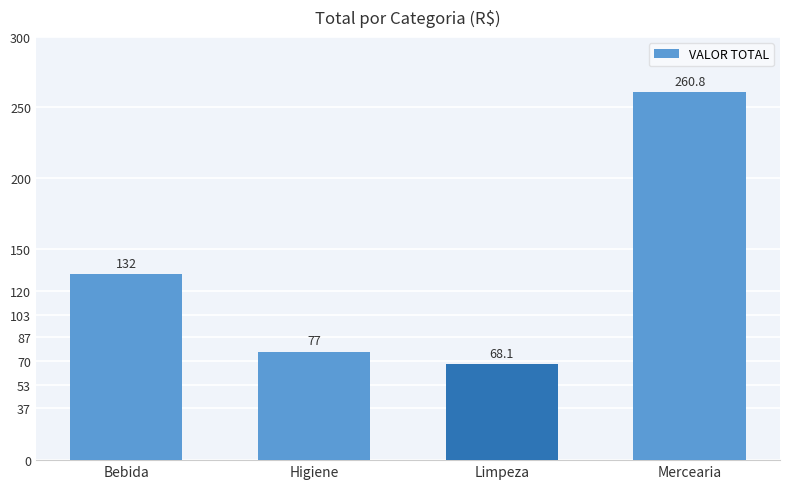

How many bars are there in total?

4